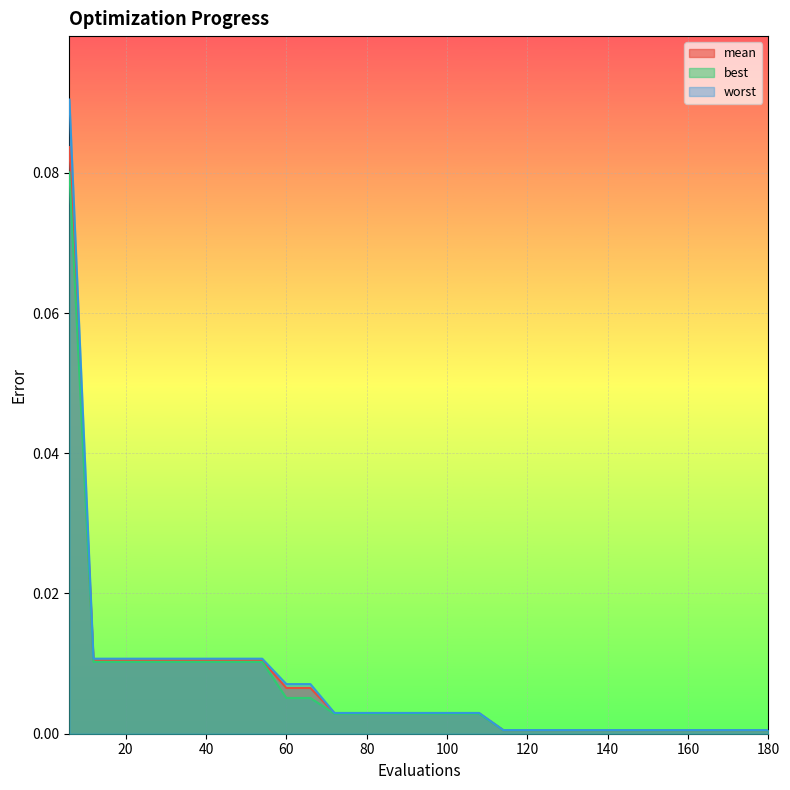

What is the maximum value for best?

0.1